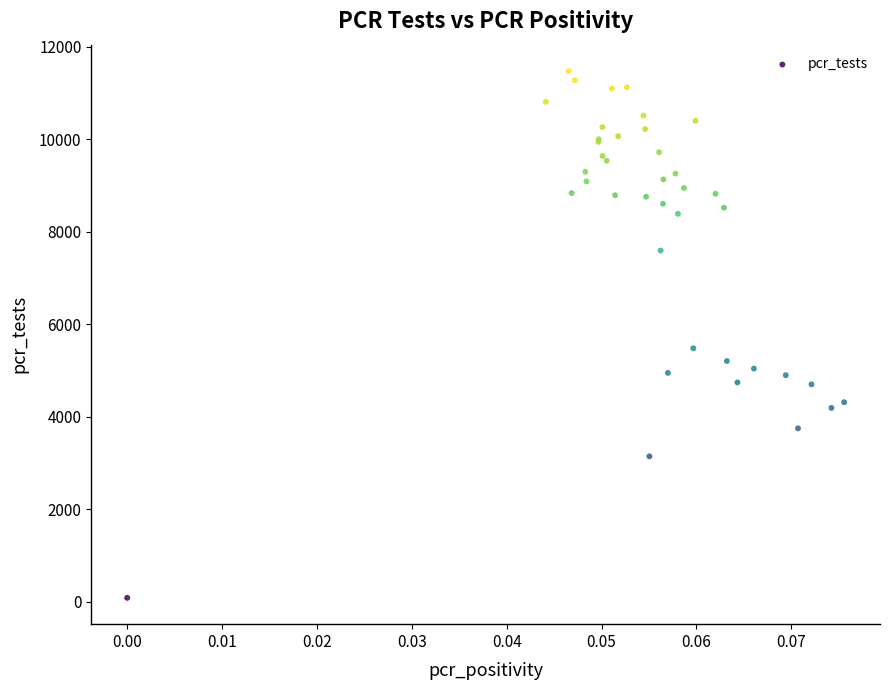

What Y value in the scatter plot is closest to 5780?

5480